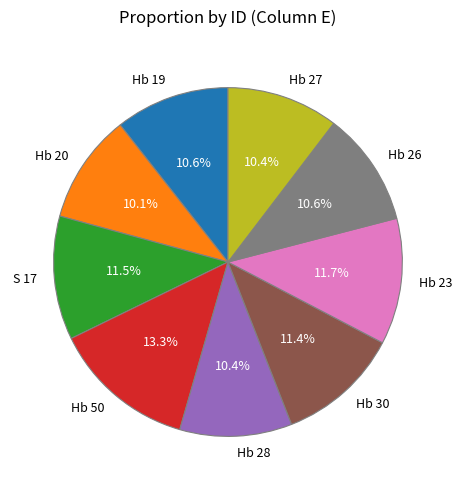

To the nearest percent, what is the combined percentage of Hb 20 and Hb 19?

21%